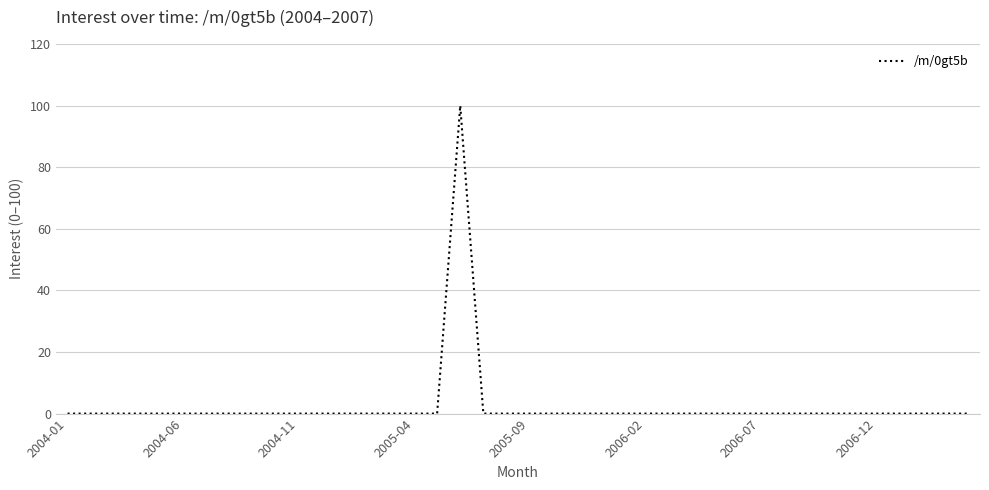

What is the maximum value shown in the chart?

100